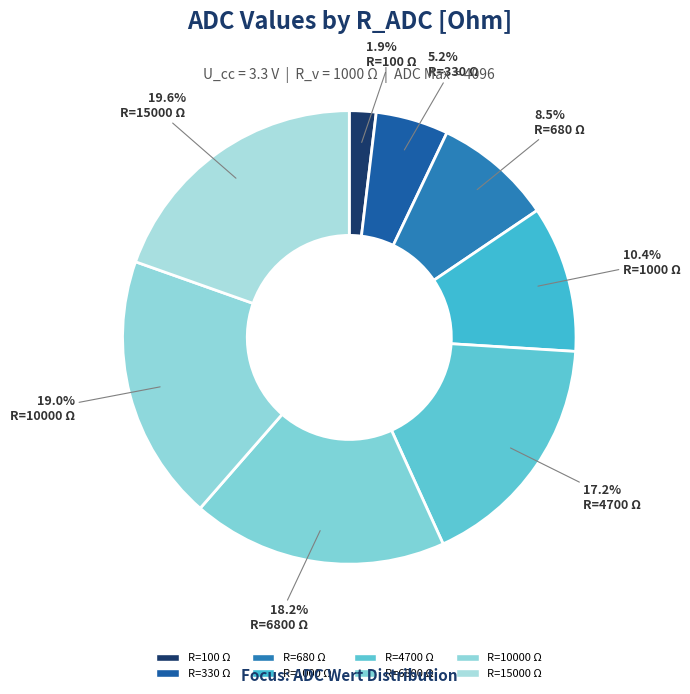

How many slices are in this pie chart?

8